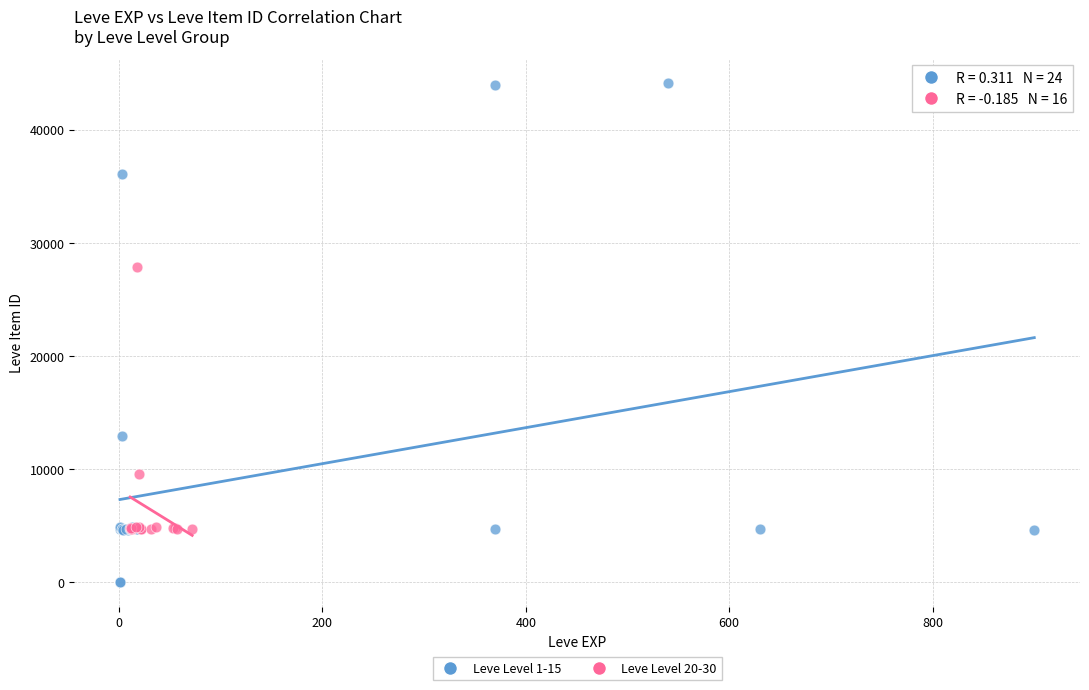

What are all the series names shown in the legend?

Leve Level 1-15, Leve Level 20-30